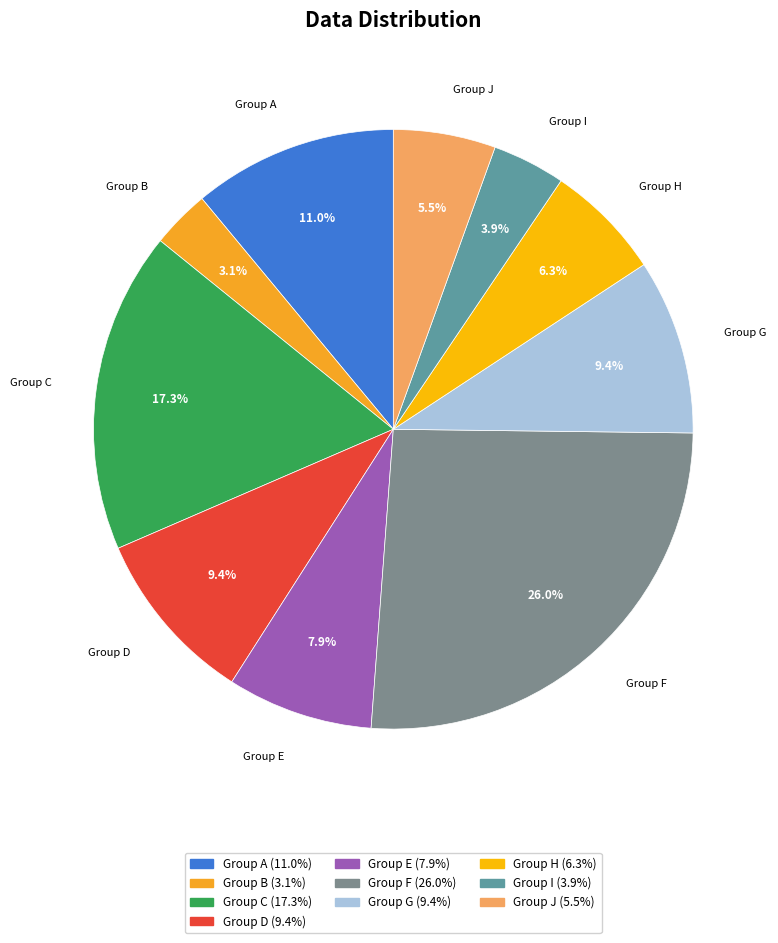

Is the sum of Group I and Group H greater than half?

No